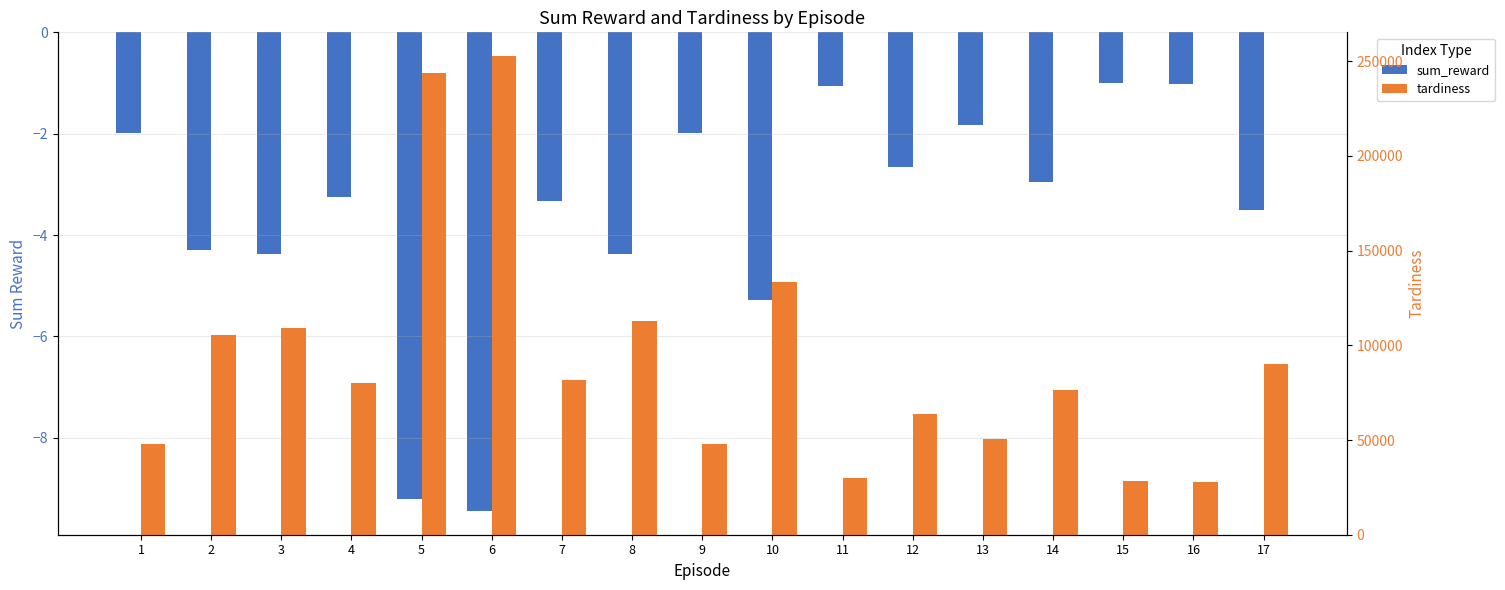

What is the maximum value shown in the chart?

252594.8